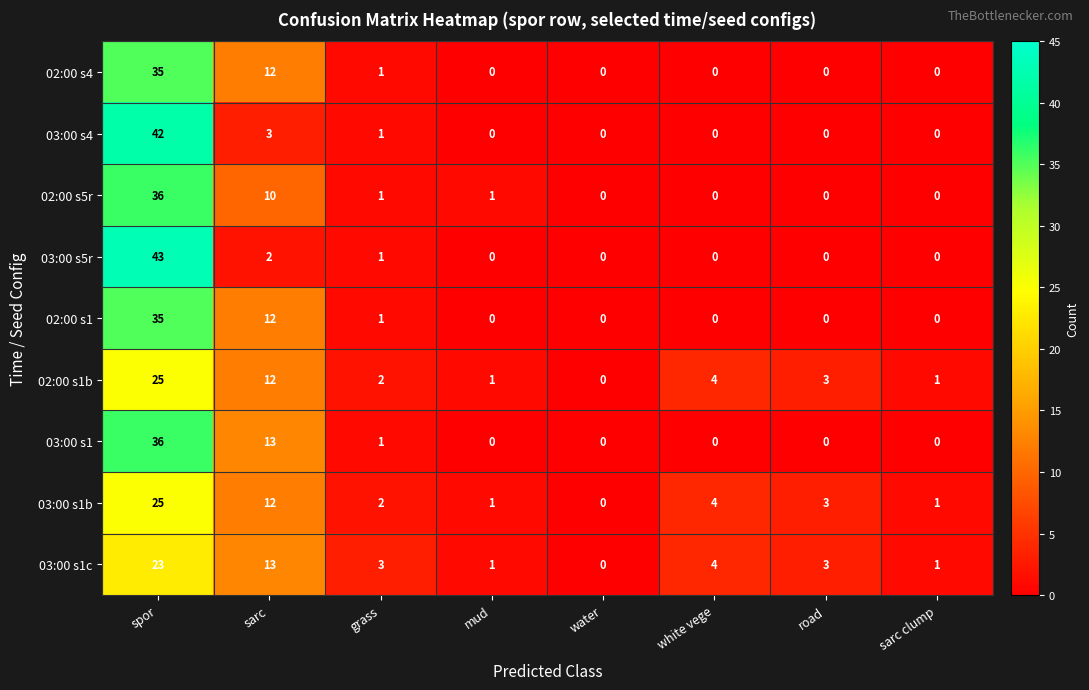

True or false: 03:00 s1b has a value of 1 at mud.

True